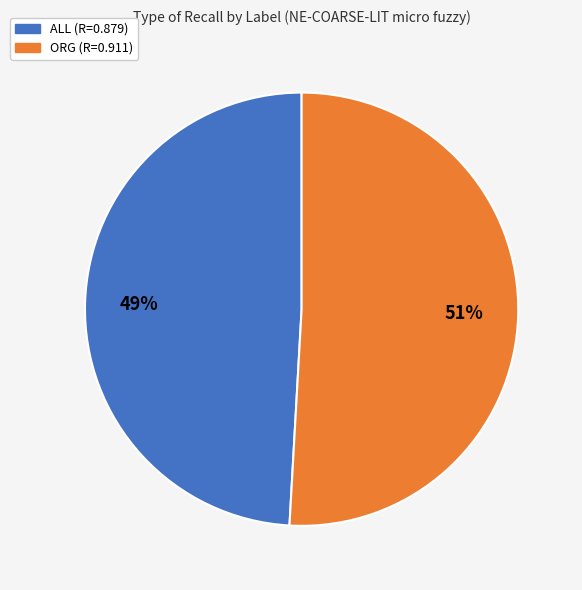

To the nearest percent, what is the difference between the largest and smallest slice percentages?

2%